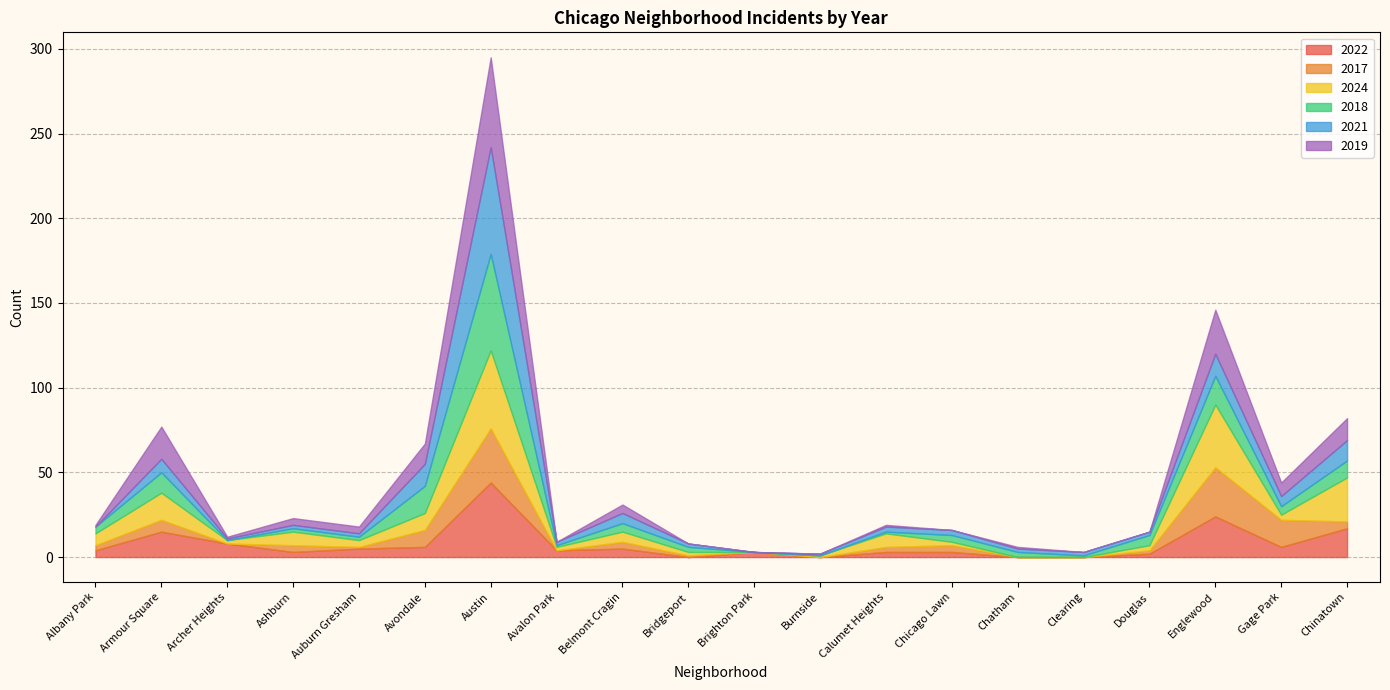

What is the total value across all series at Englewood?

146